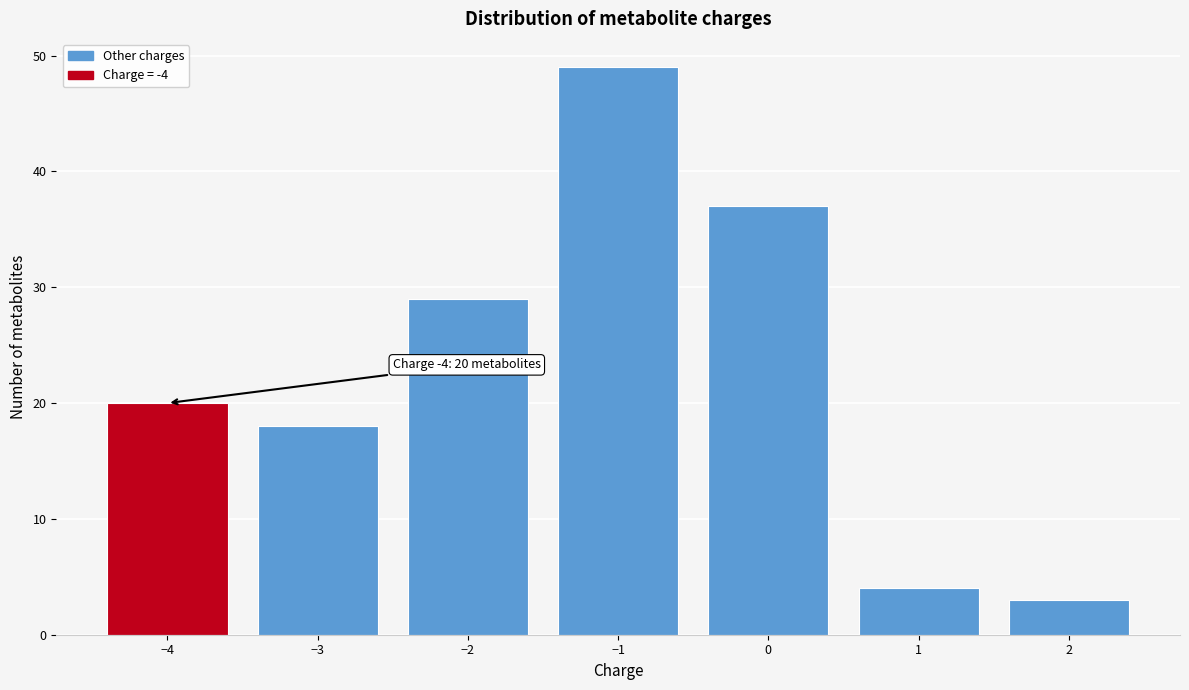

Which range on the x-axis has the tallest bar?

-1.5 to -0.5